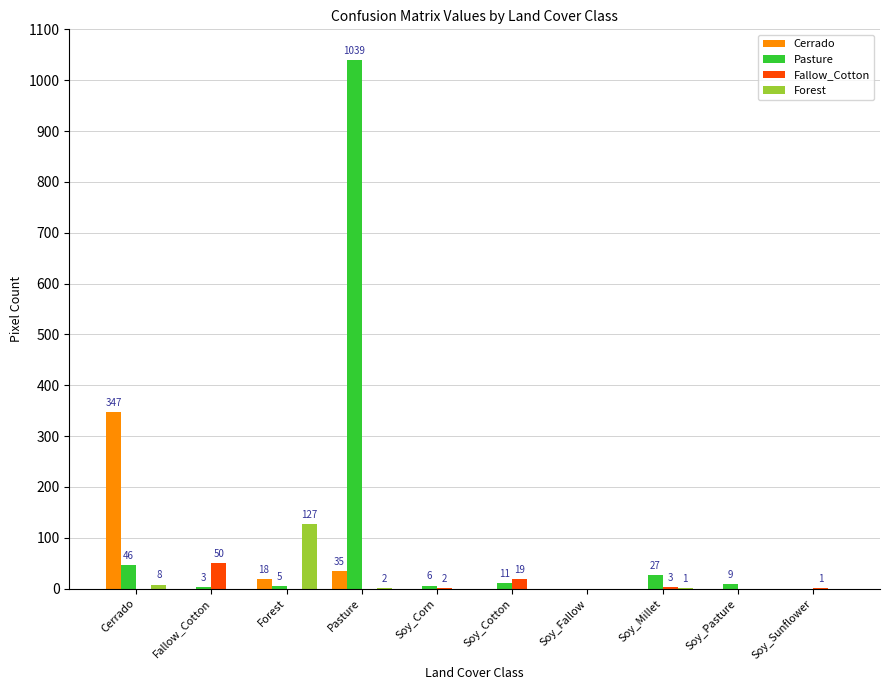

Which series has the largest range (max minus min)?

Pasture